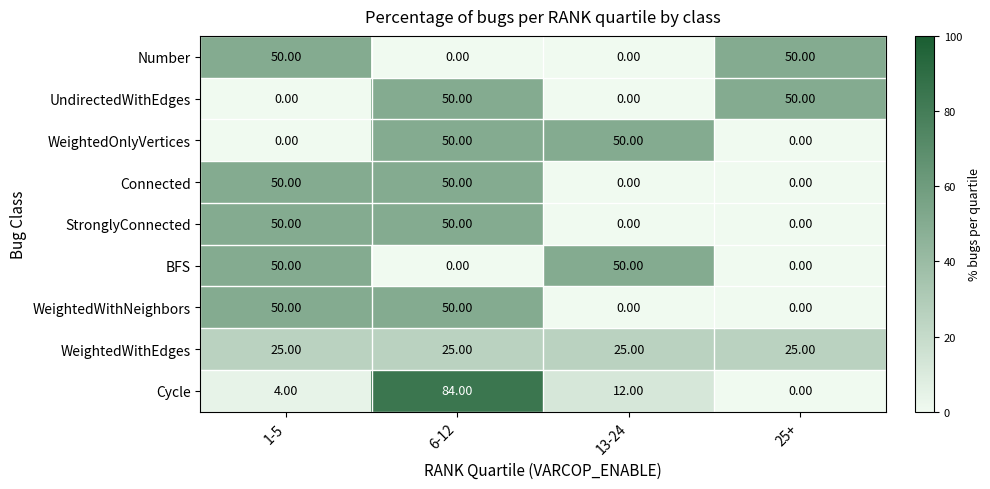

Which series has the widest spread of values?

Cycle